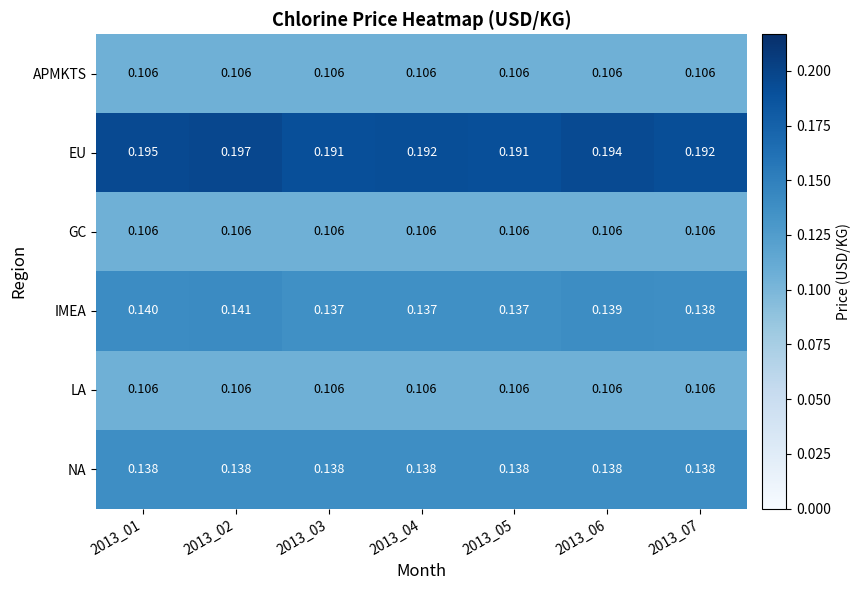

Which series has the largest total across all categories?

EU